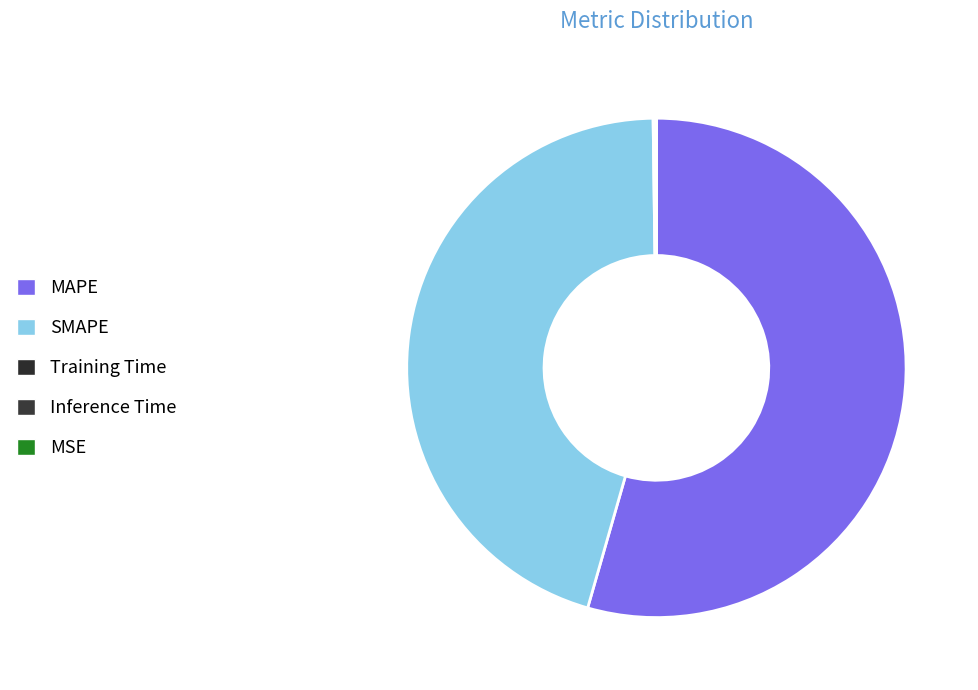

Which slice is the largest?

MAPE